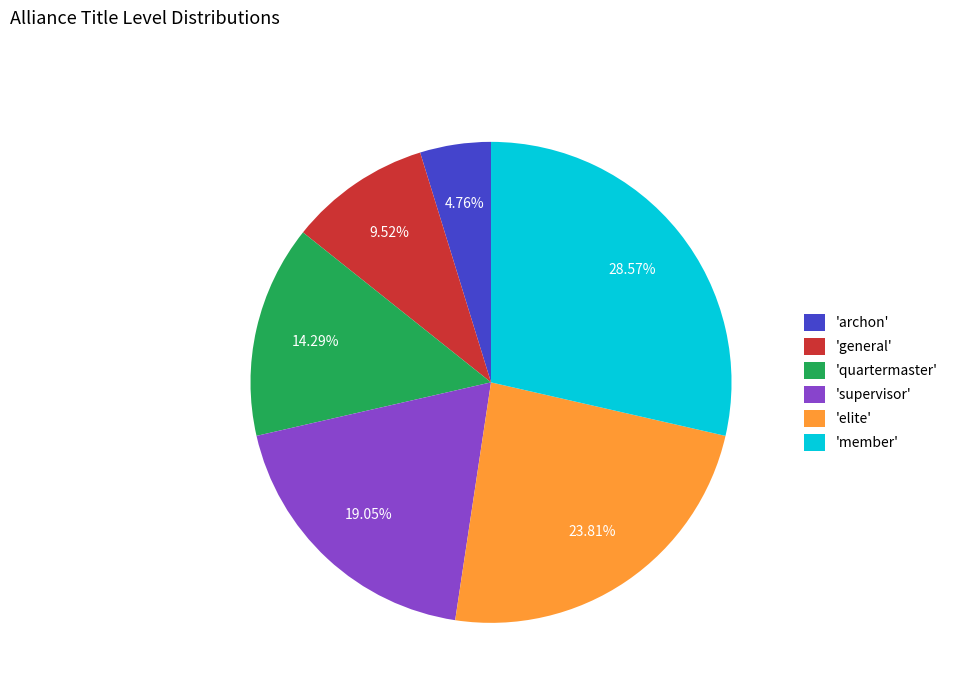

How many segments does this pie chart have?

6